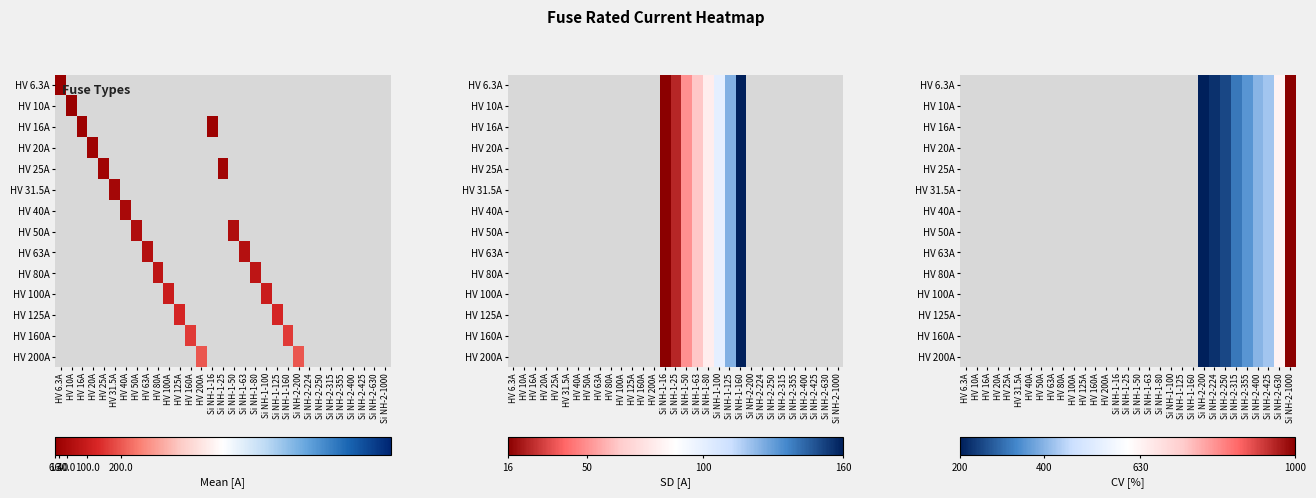

Rank the series by their maximum value, from lowest to highest.

HV 6.3A, HV 10A, HV 16A, HV 20A, HV 25A, HV 31.5A, HV 40A, HV 50A, HV 63A, HV 80A, HV 100A, HV 125A, HV 160A, HV 200A